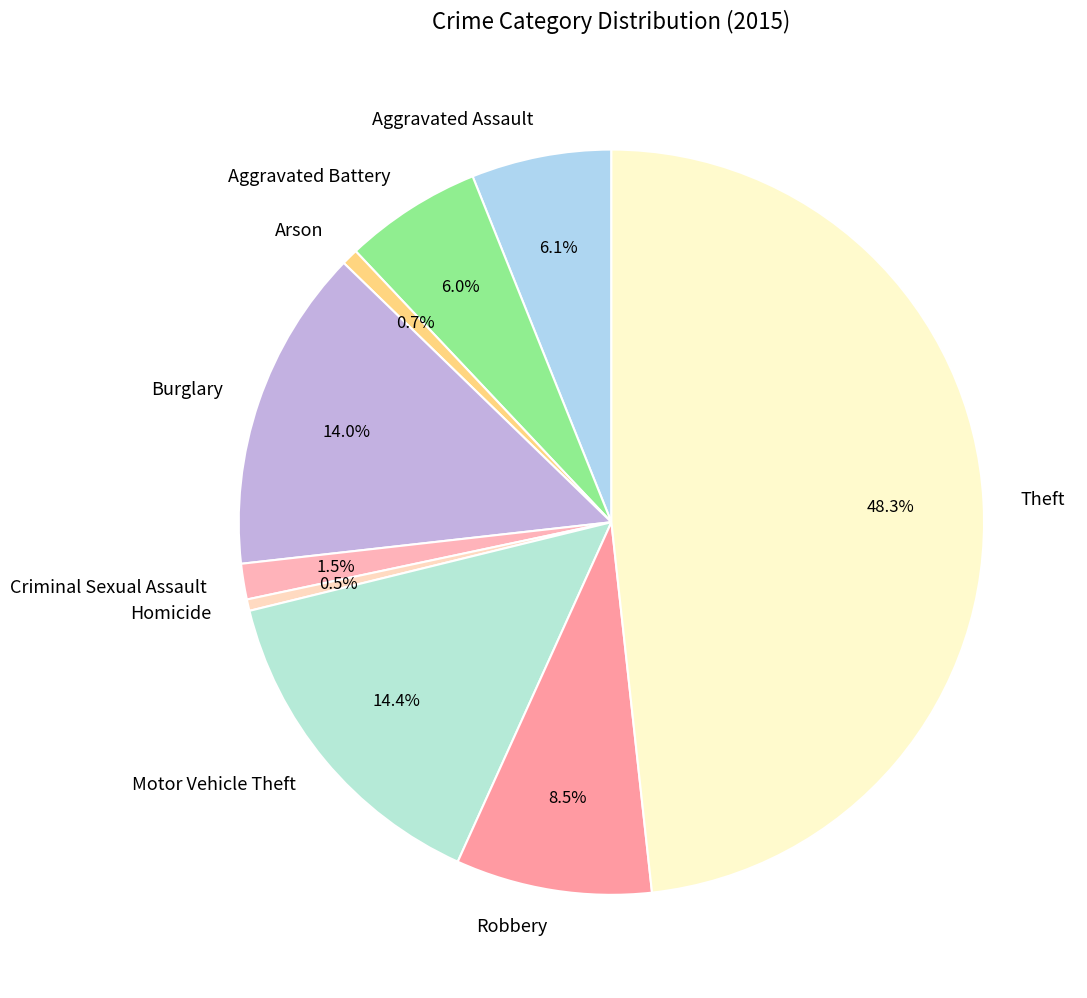

Is there any slice that represents more than half of the pie?

No